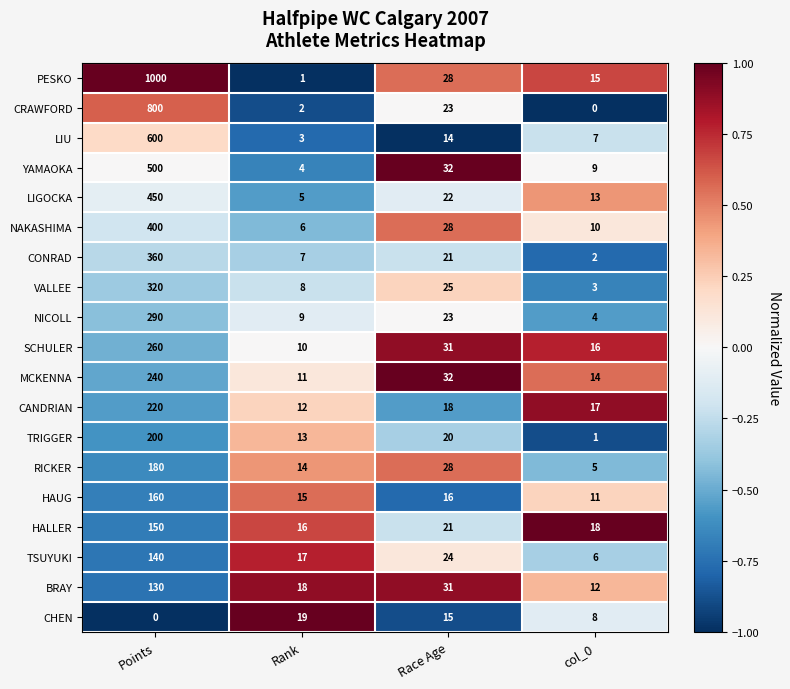

Between Points and col_0, which series saw the biggest shift?

PESKO